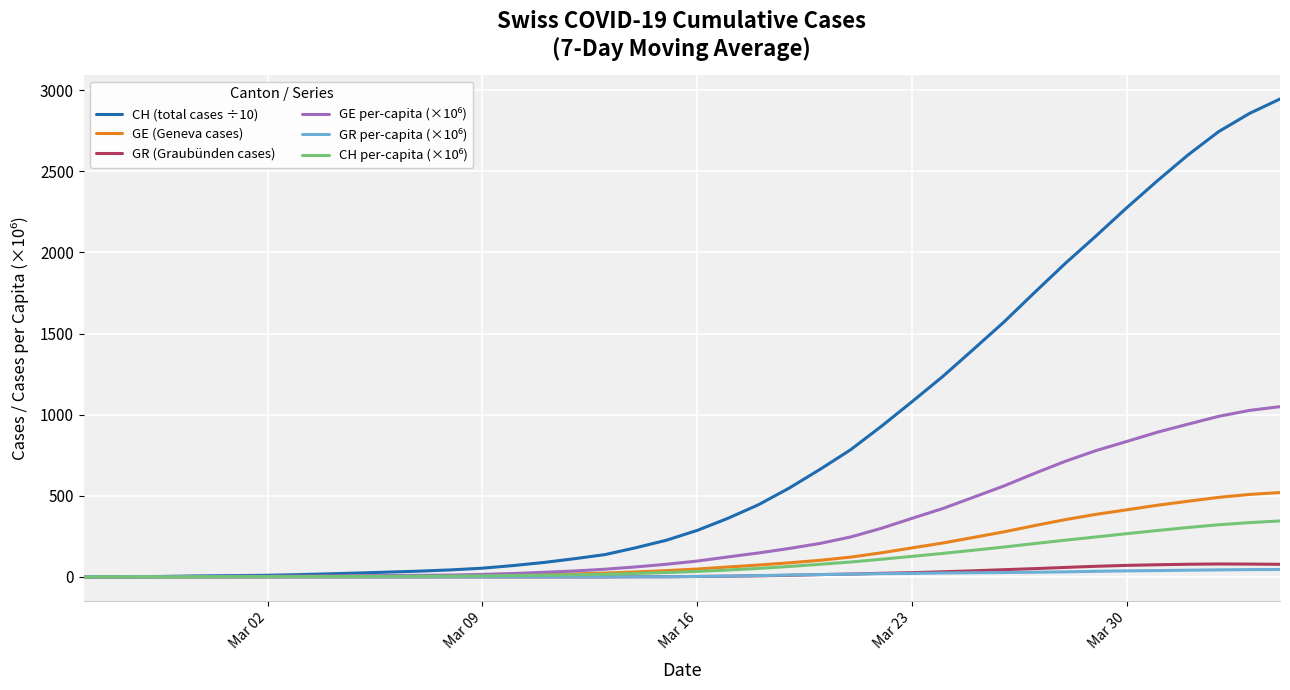

Which series has the largest range (max minus min)?

CH (total cases ÷10)